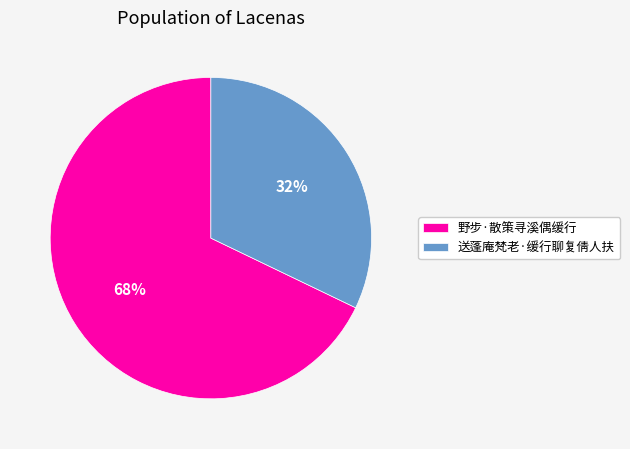

Rank the categories by value from highest to lowest.

野步·散策寻溪偶缓行, 送蓬庵梵老·缓行聊复倩人扶